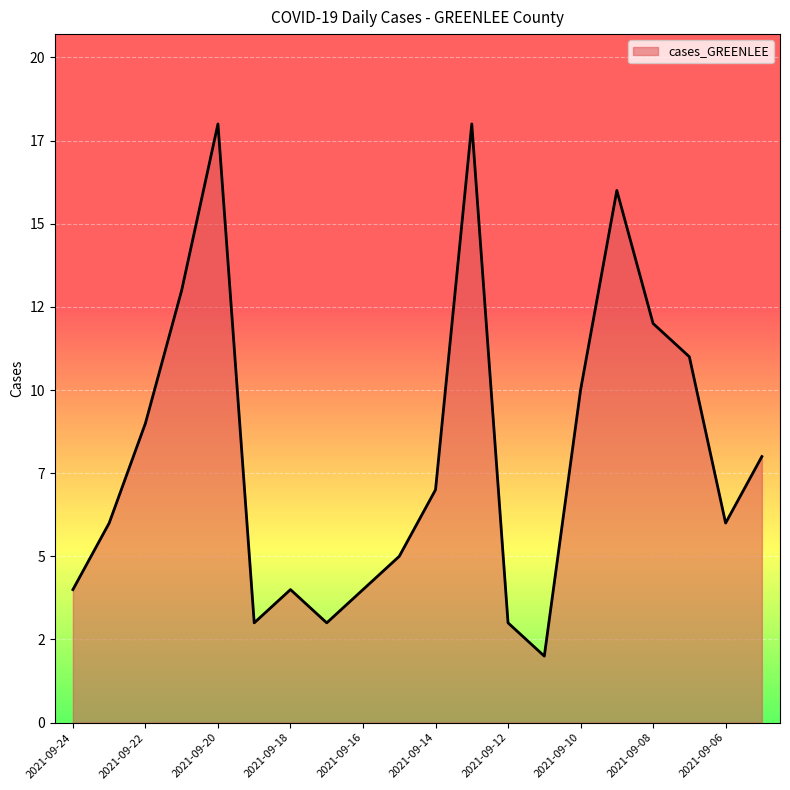

What is the value of the 19th point from the left?

6